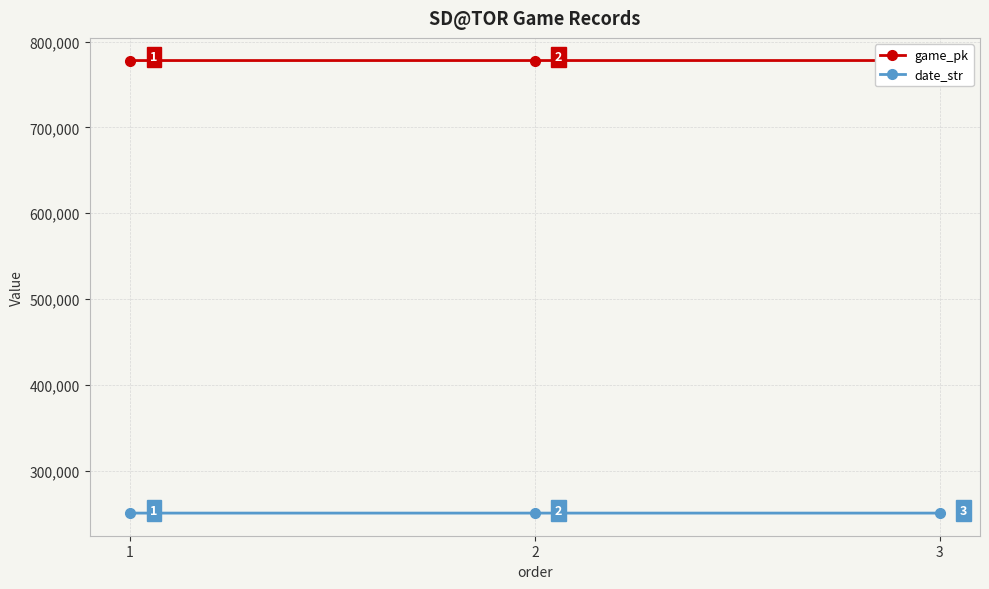

Read the date_str value at 1.

250522